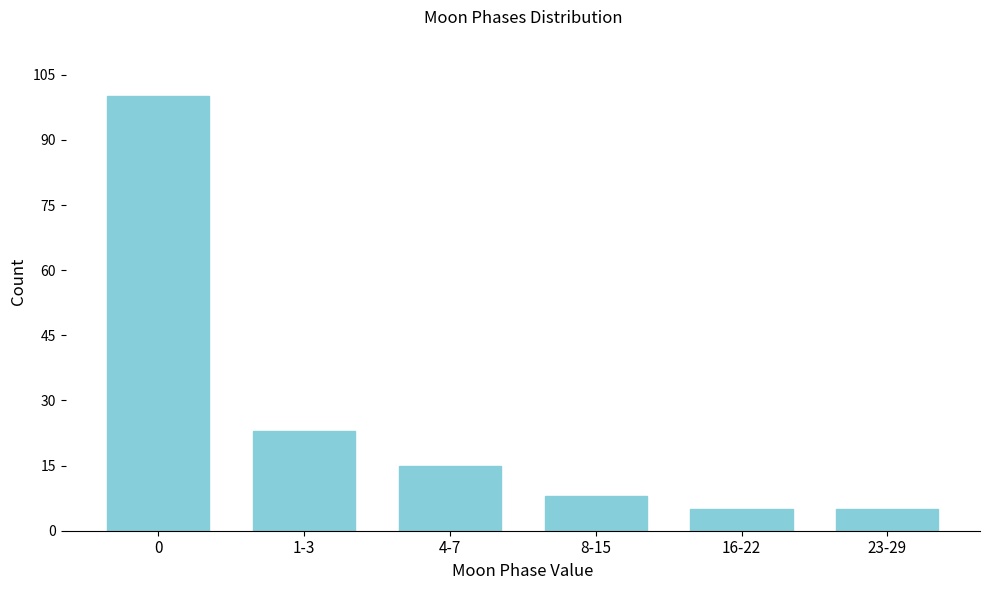

Reading left to right, transcribe all the data shown in this chart.

0=100	1-3=23	4-7=15	8-15=8	16-22=5	23-29=5